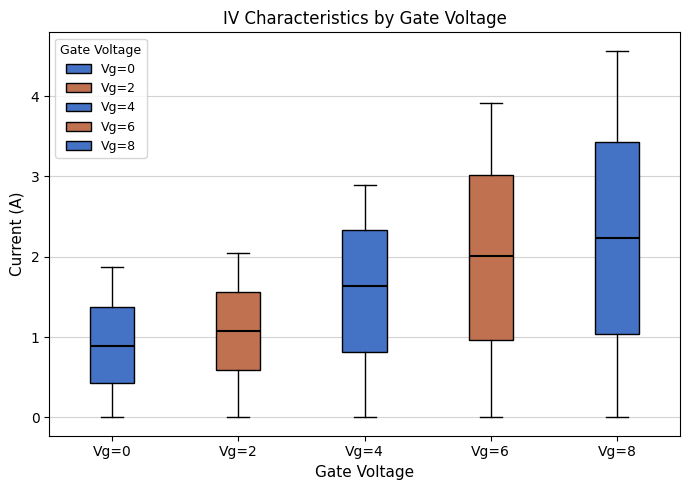

Which box's median line is the lowest?

Vg=0